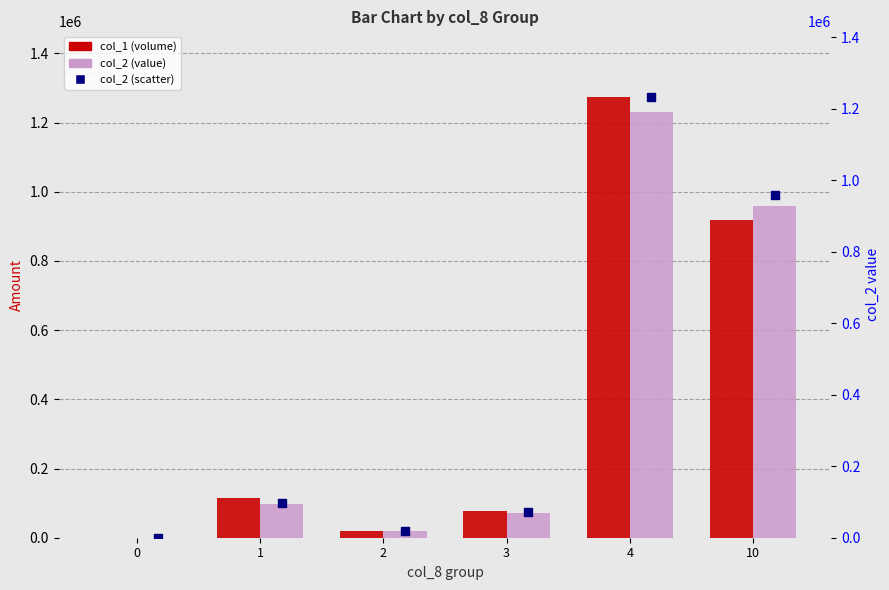

At how many categories does at least one series exceed 410465?

2